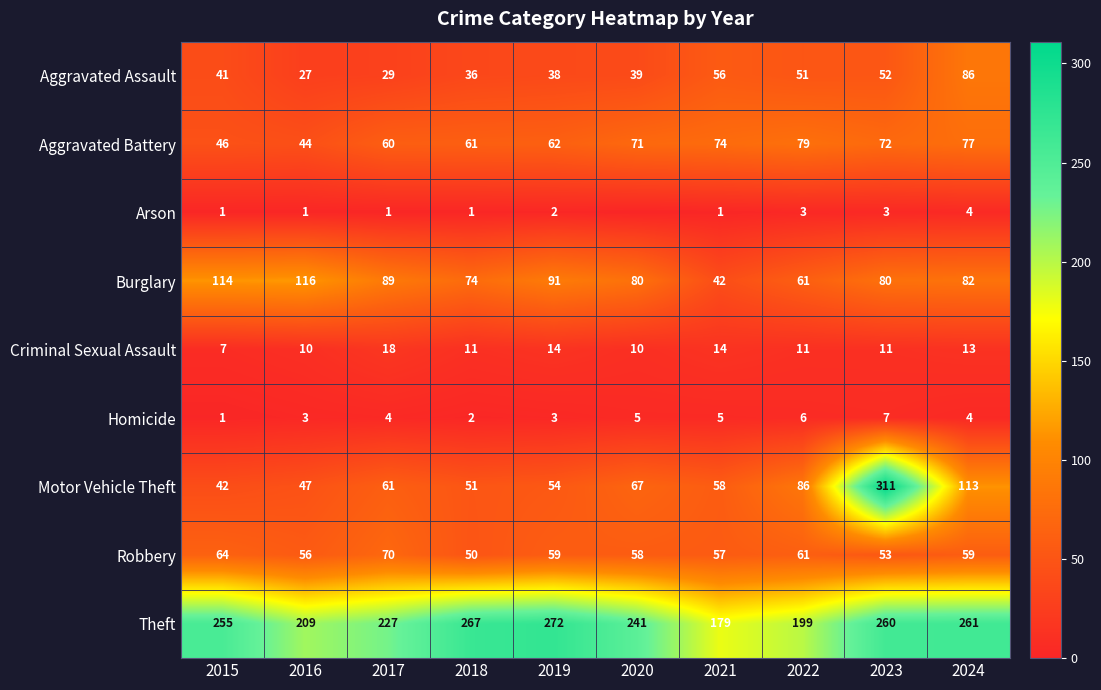

Is it true that Motor Vehicle Theft equals 51 at 2018?

True